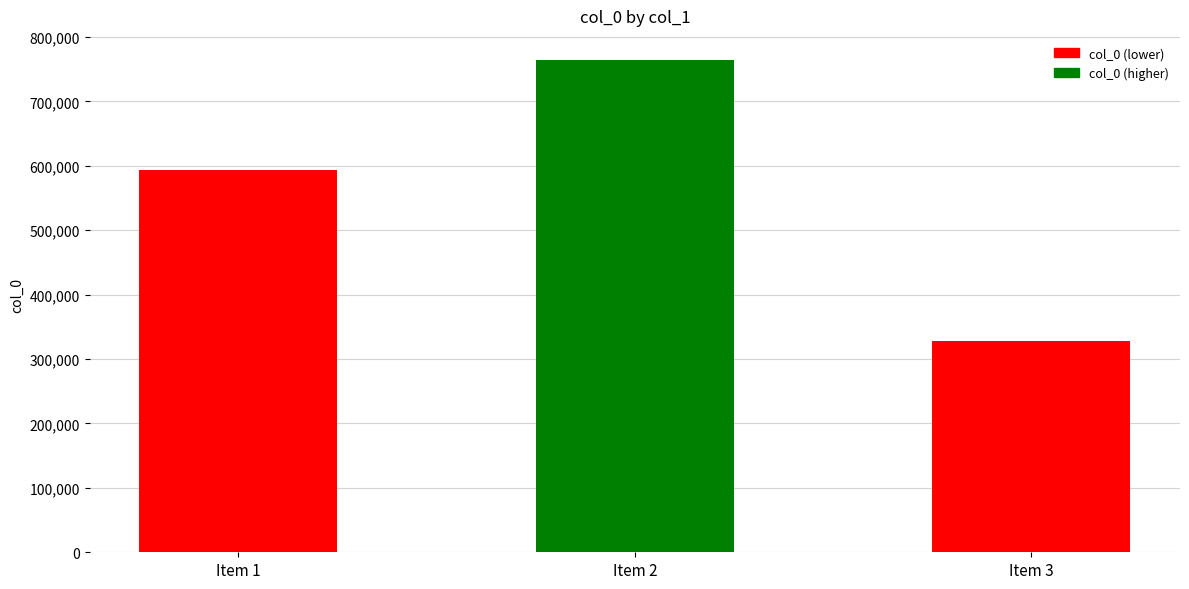

Where is the data nearest to the value 545908?

Item 1